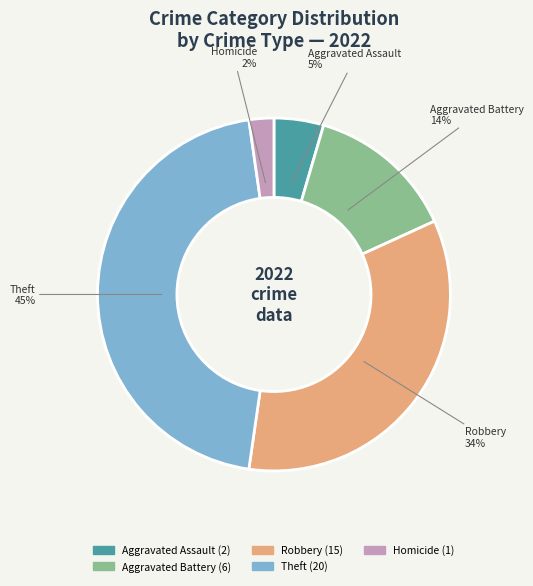

Rank the categories by value from lowest to highest.

Homicide, Aggravated Assault, Aggravated Battery, Robbery, Theft